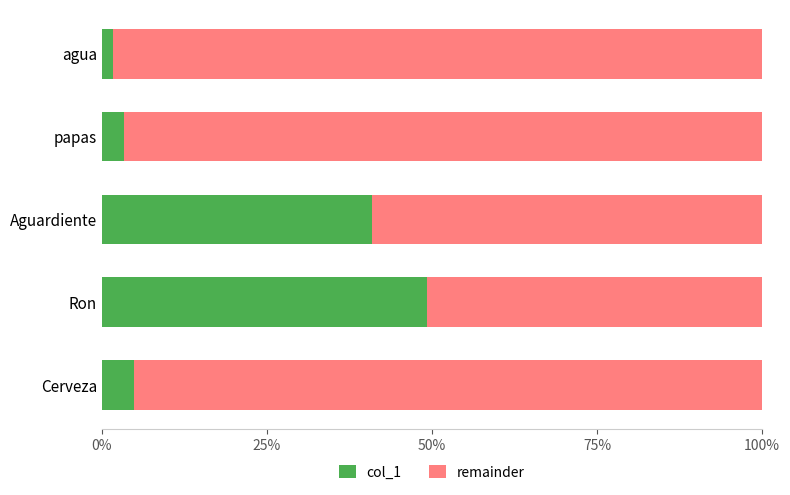

Which category has the highest value in the col_1 series?

Ron